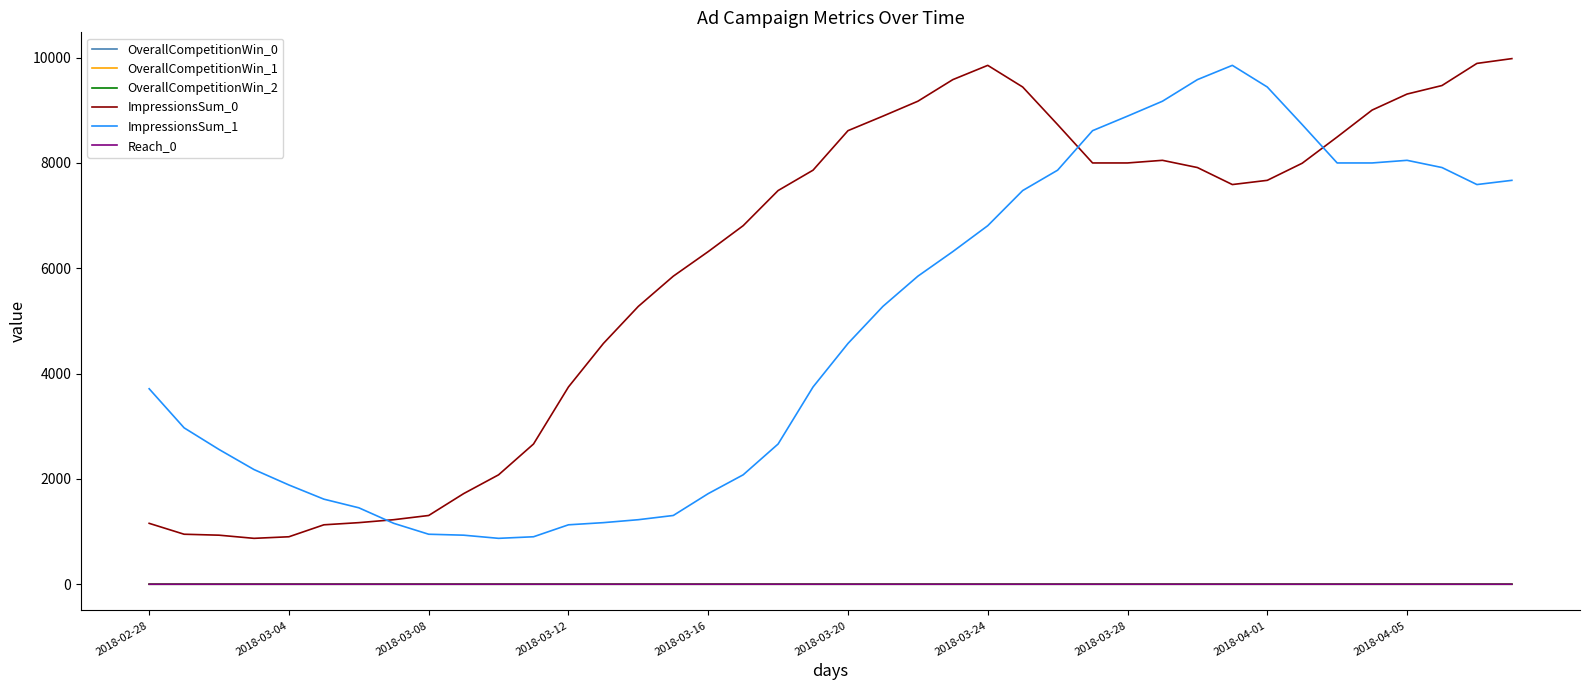

What is the maximum value for ImpressionsSum_1?

9851.0